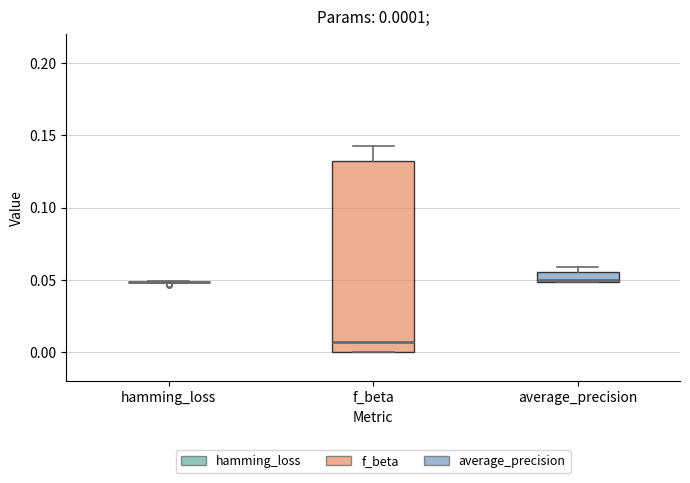

Comparing the boxes themselves (not the whiskers), which one is the tallest?

f_beta